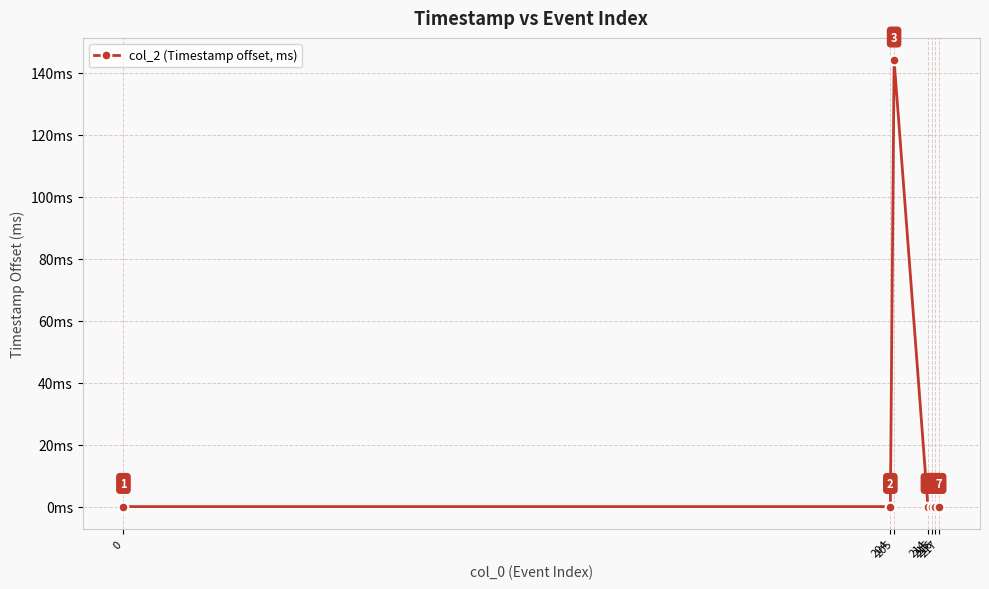

Reading right to left, list all the values displayed in this chart.

0	0	0	0	144	0	0